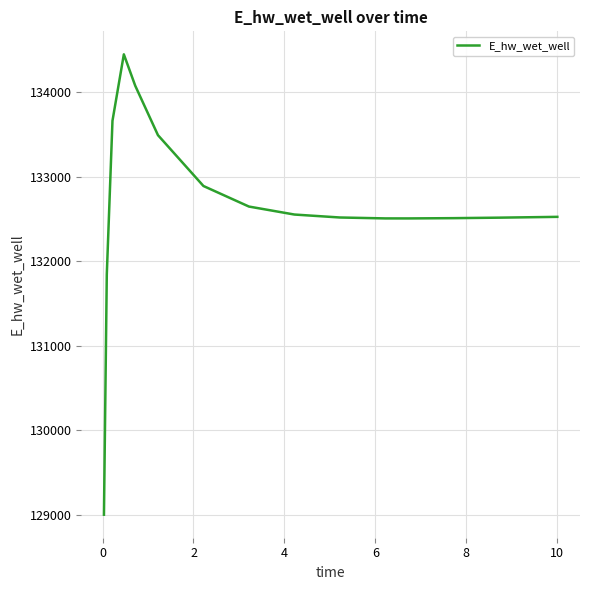

What is the greatest value displayed?

134445.6